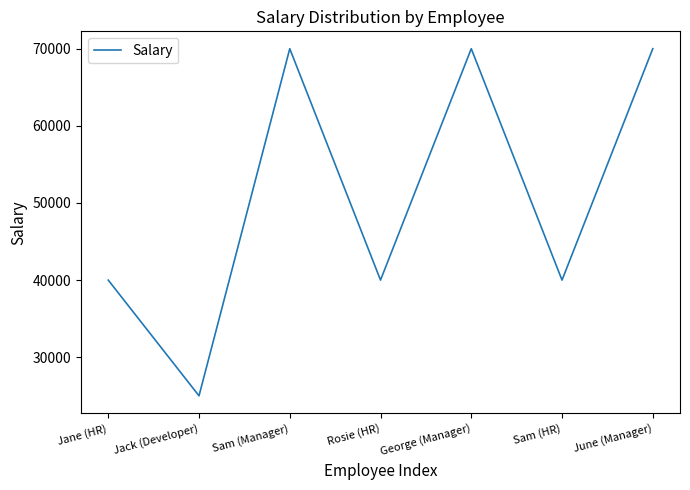

How many lines are shown in the chart?

1